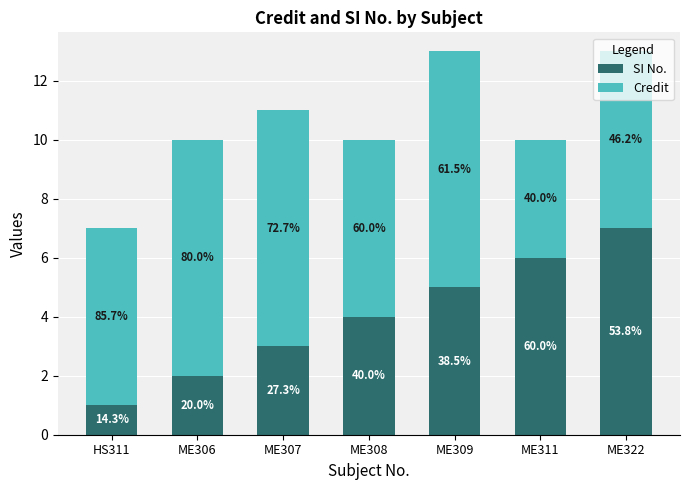

How many bars are there in total?

7